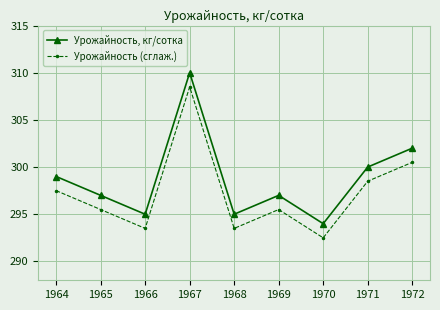

At how many categories does at least one series exceed 303?

1